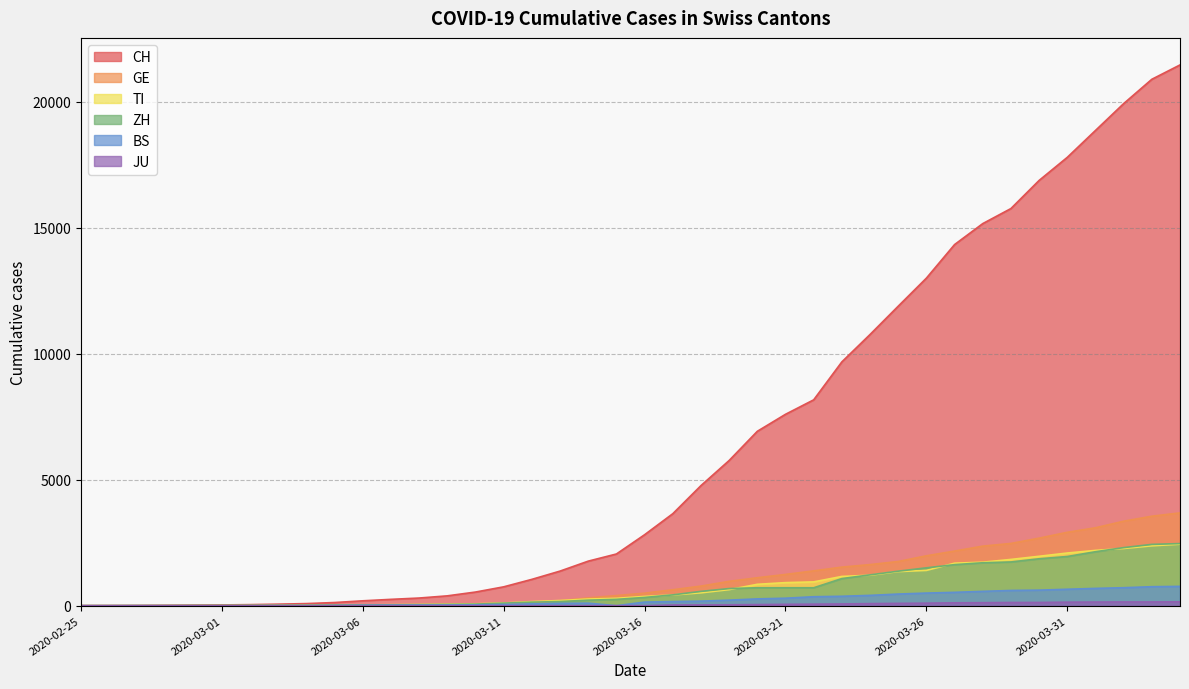

The BS series shows 73 at 2020-03-12. True or false?

True